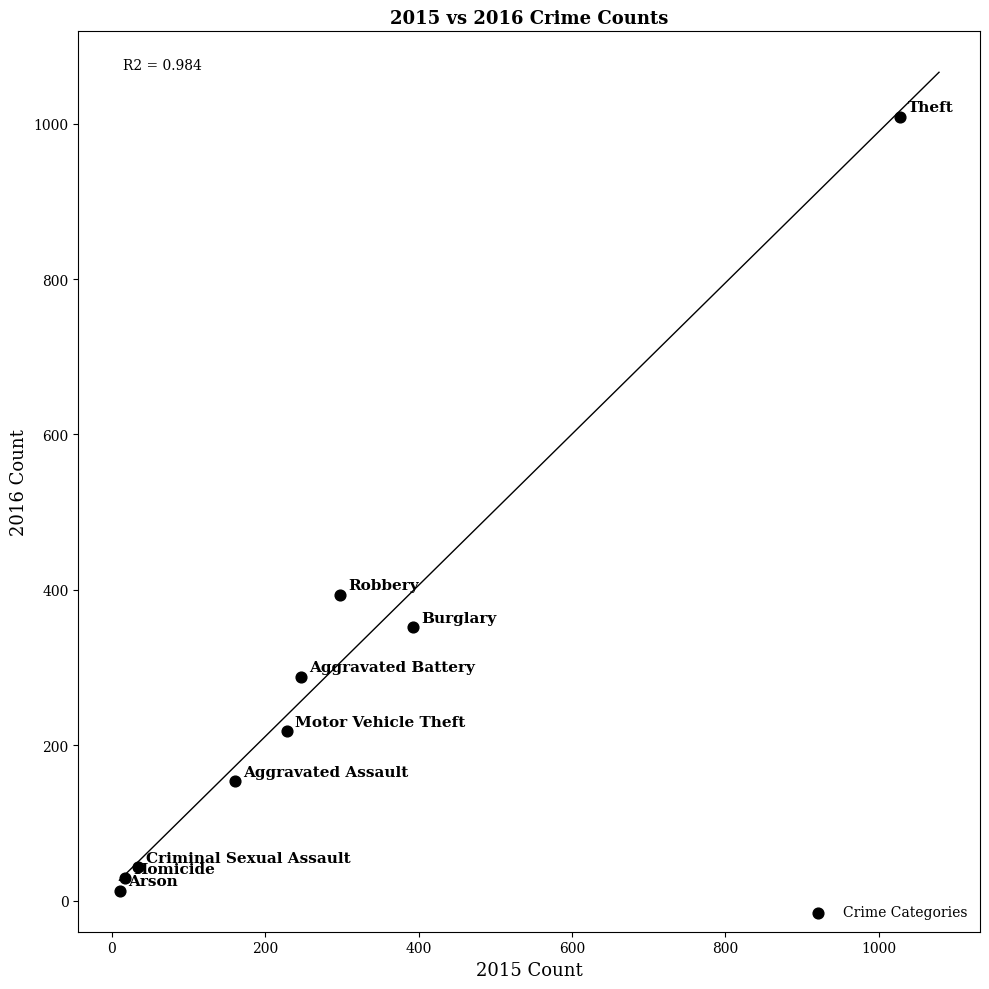

What is the range of X values (max minus min)?

1016